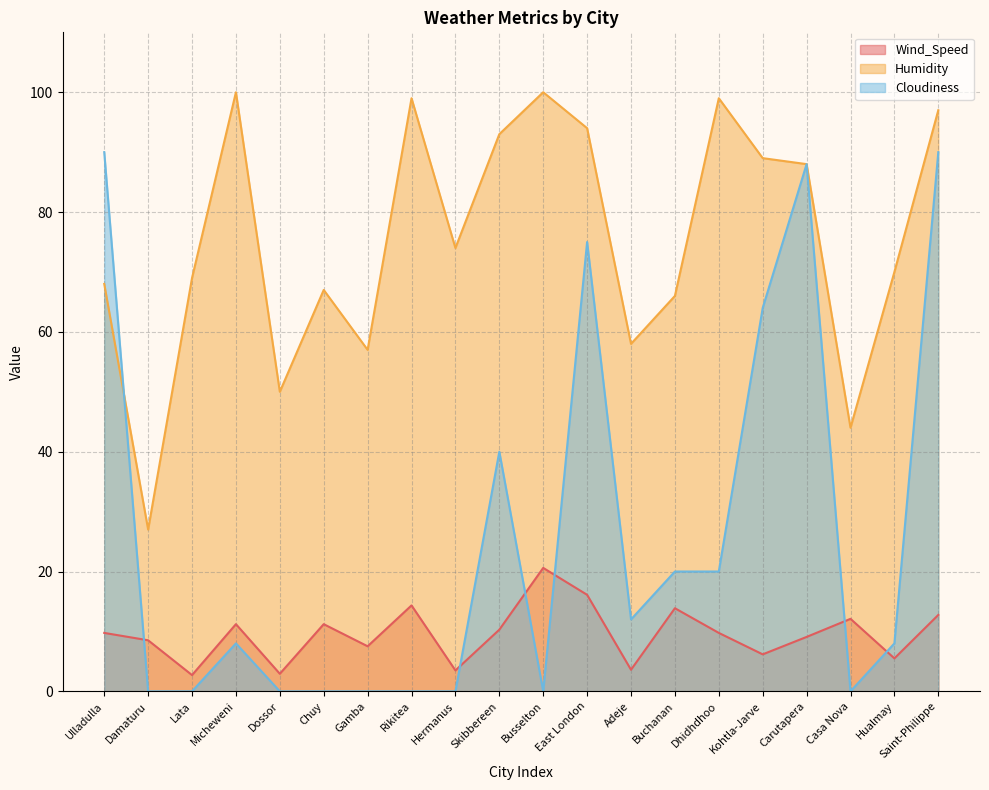

What is the difference between the Humidity values at Lata and Saint-Philippe?

28.0